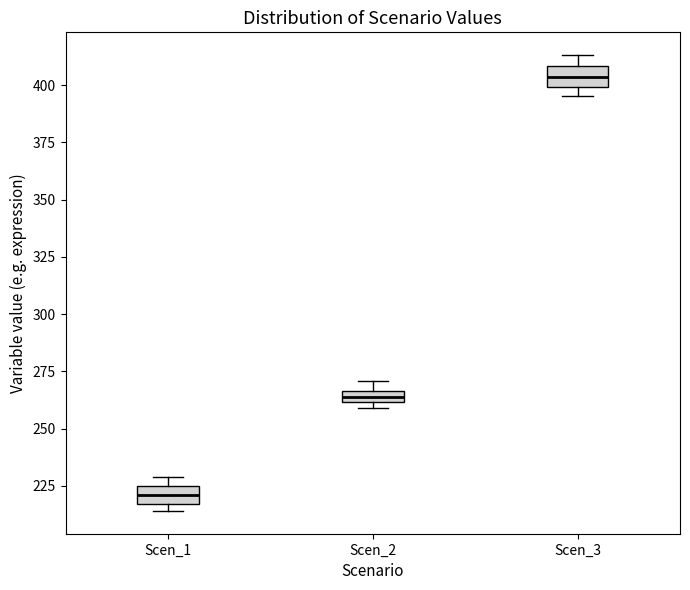

Which box's median line is the lowest?

Scen_1